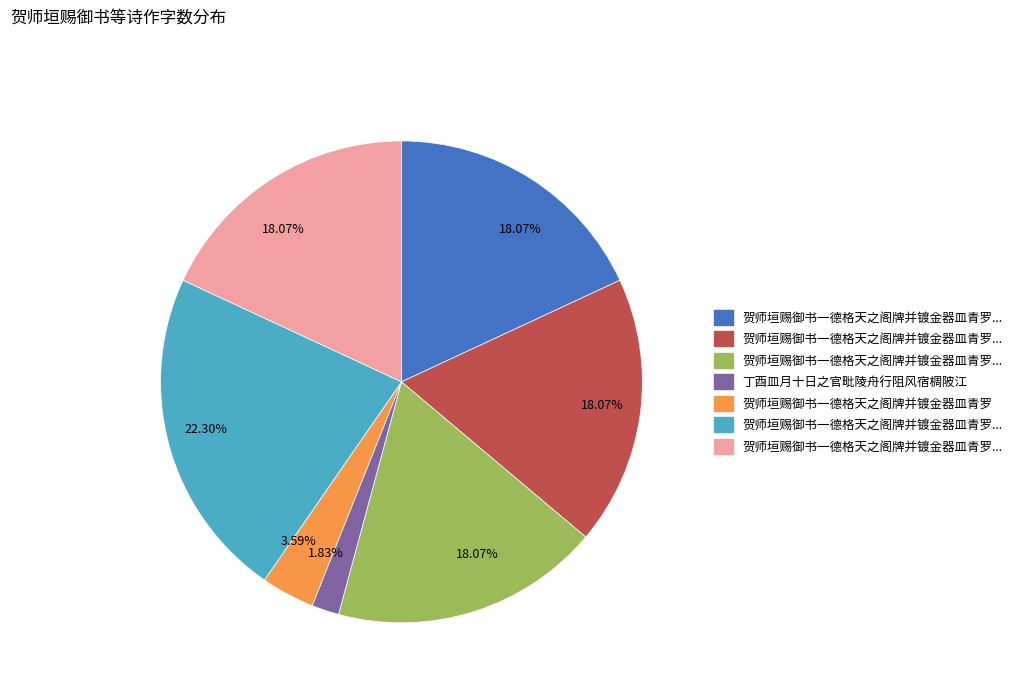

Does any single category account for the majority?

No